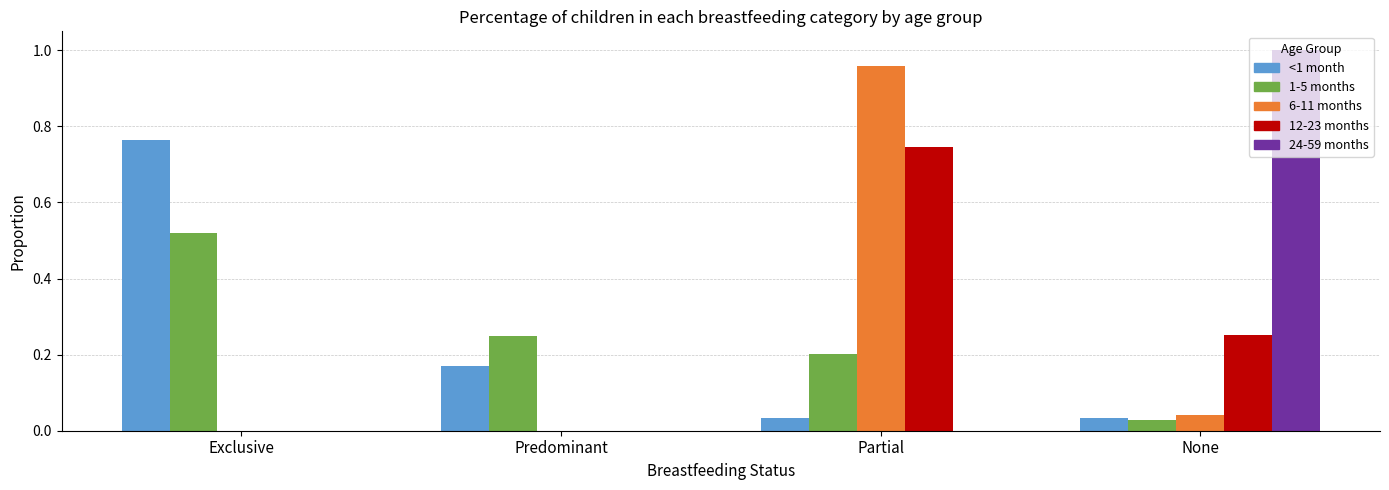

Which series has the largest range (max minus min)?

24-59 months